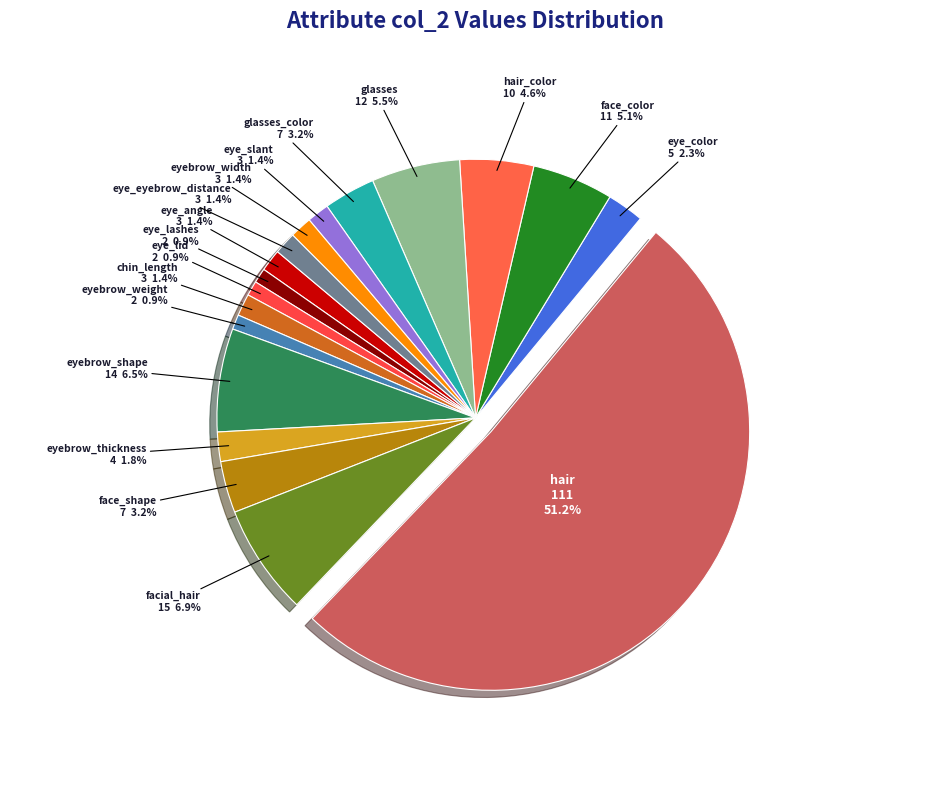

How much of the chart is everything except face_shape?

96.8%